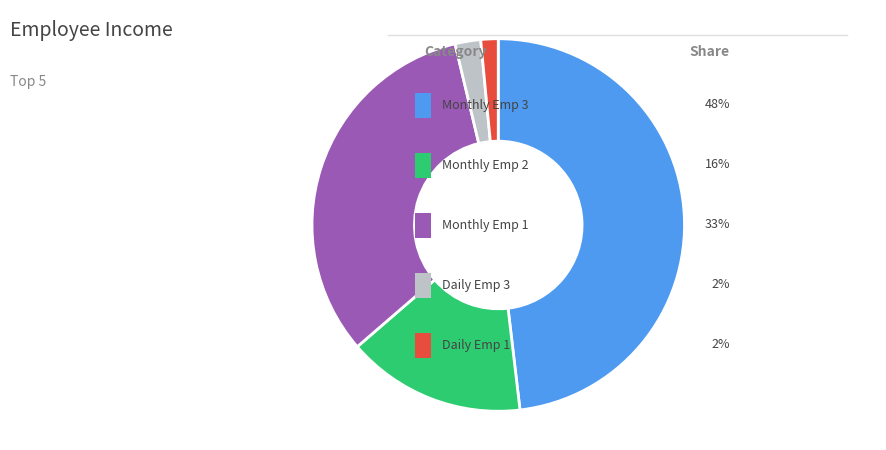

Does any single category account for the majority?

No